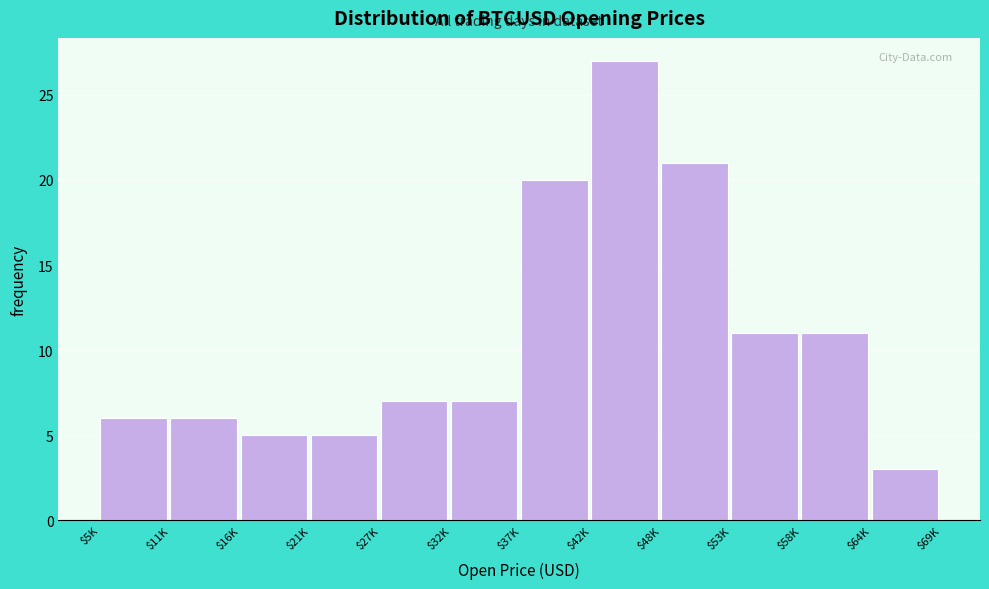

Reading right to left, extract all data points from this chart.

3	11	11	21	27	20	7	7	5	5	6	6